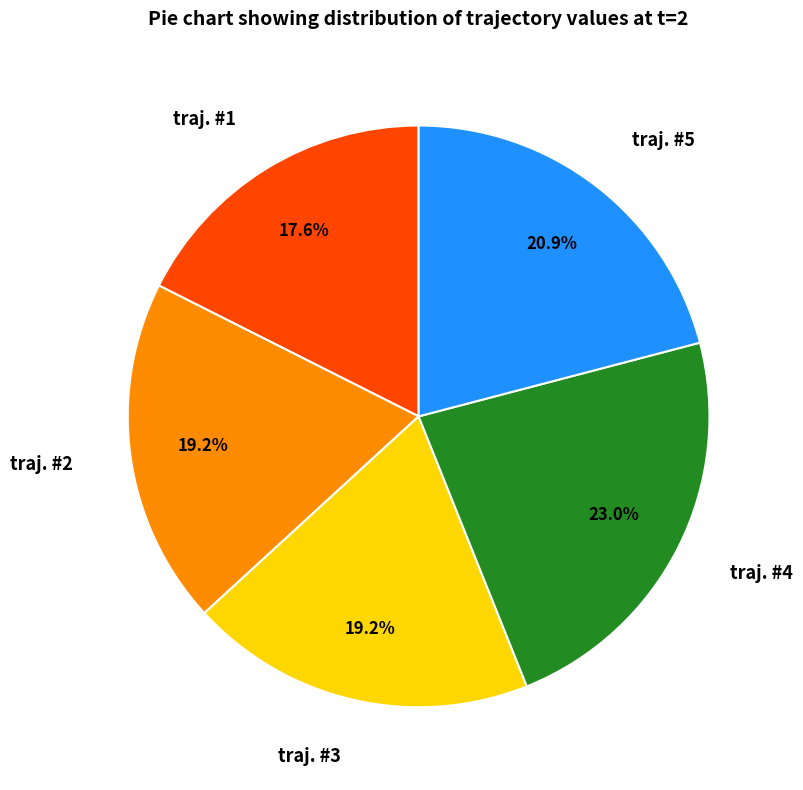

Which category has the smallest portion of the pie?

traj. #1